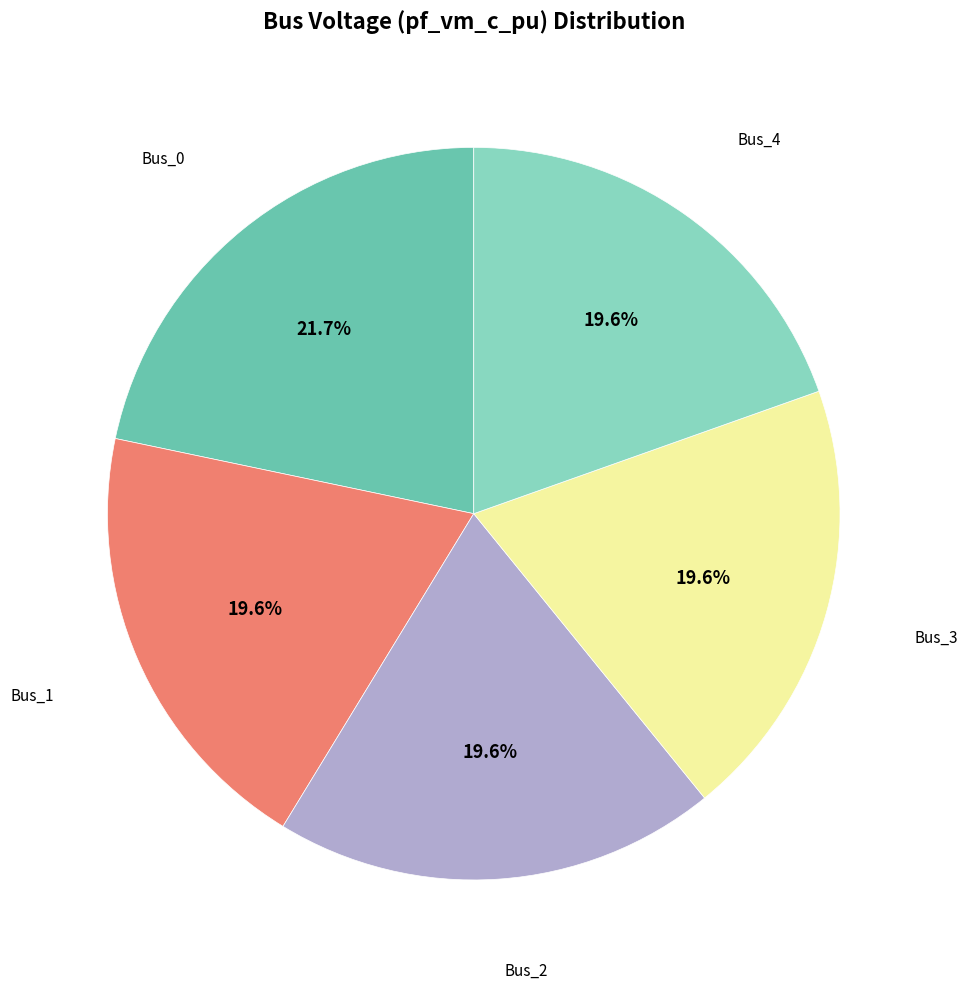

To the nearest percent, what is the difference between the largest and smallest slice percentages?

2%